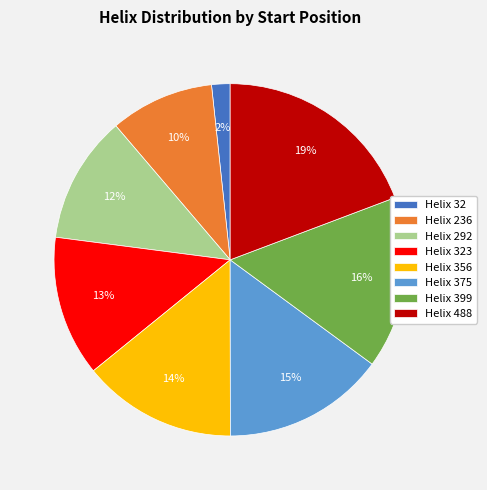

Which slice is the largest?

Helix 488